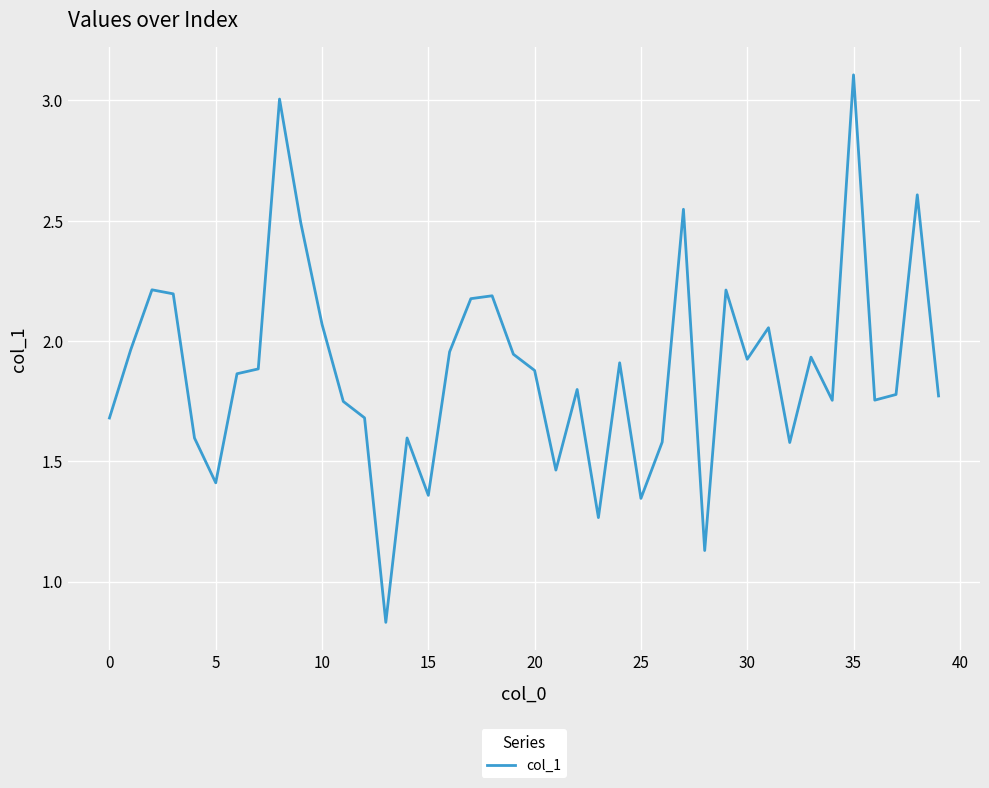

Does the chart have visible grid lines?

Yes